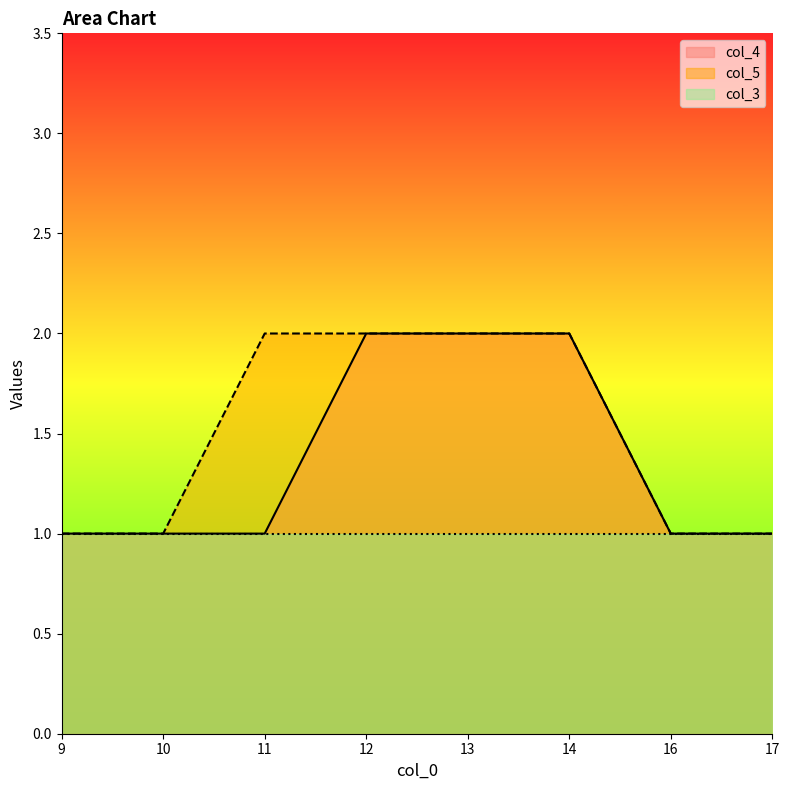

The col_4 series shows 2 at 9. True or false?

False